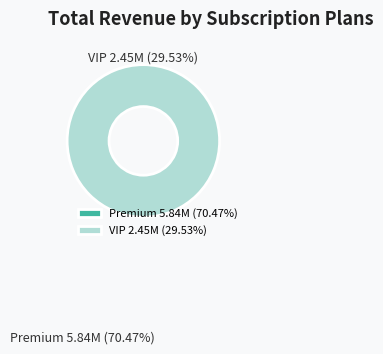

How many segments does this pie chart have?

2